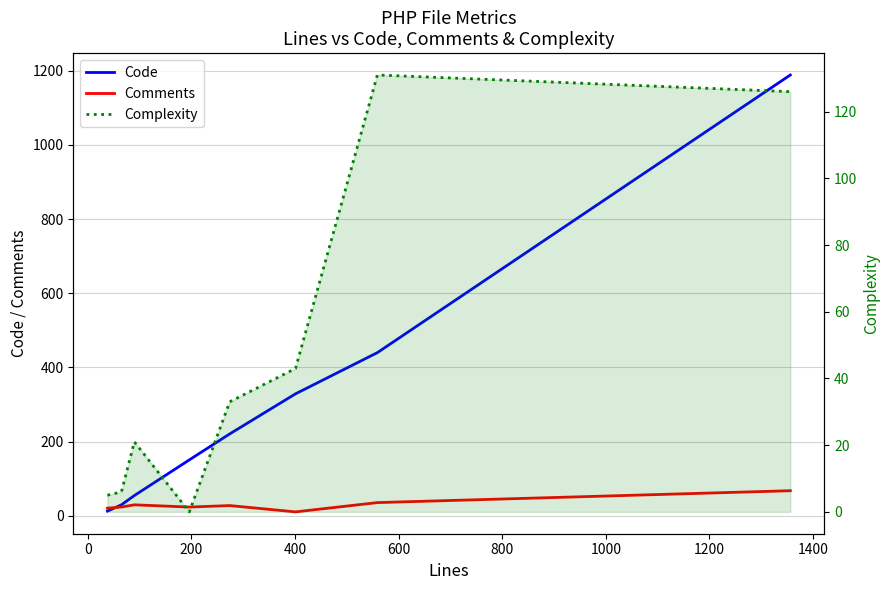

Is it true that Comments equals 8 at 200?

False